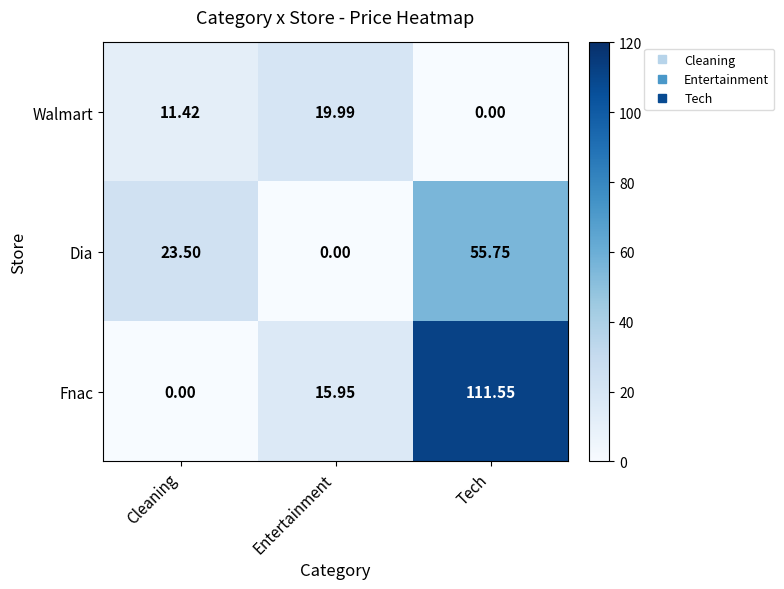

Where is Fnac nearest to the value 55?

Entertainment